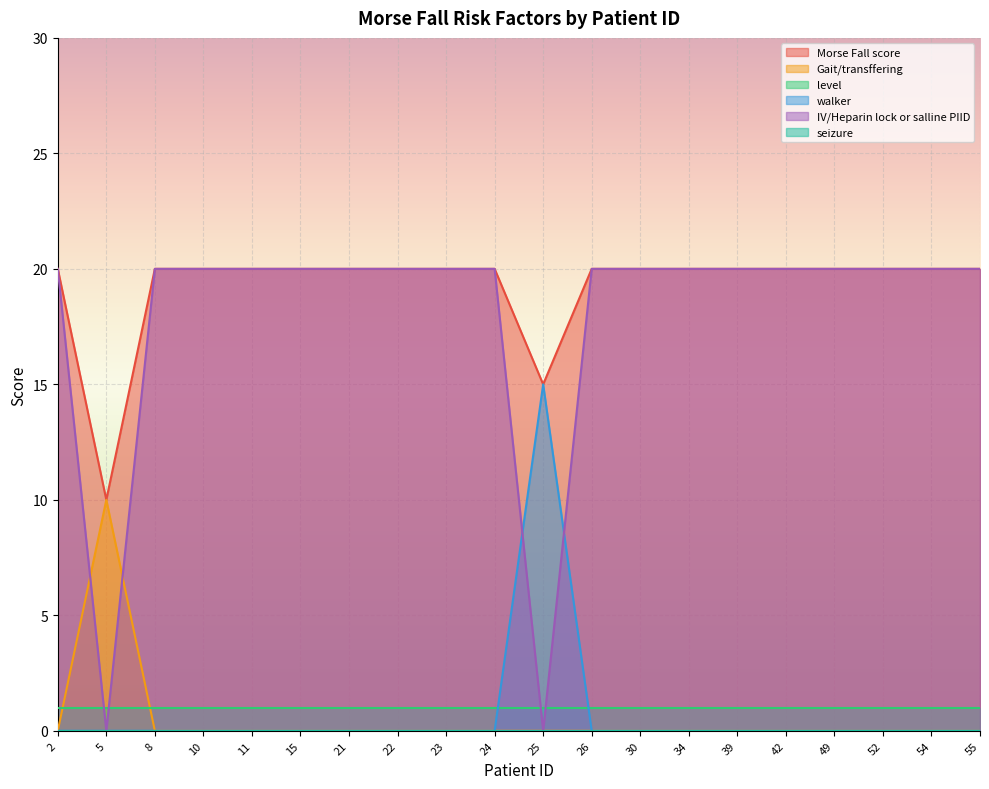

Does the chart display data point markers on the line(s)?

No